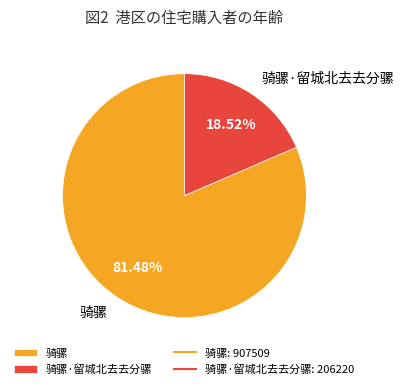

Rank the categories by value from lowest to highest.

骑骡·留城北去去分骡, 骑骡